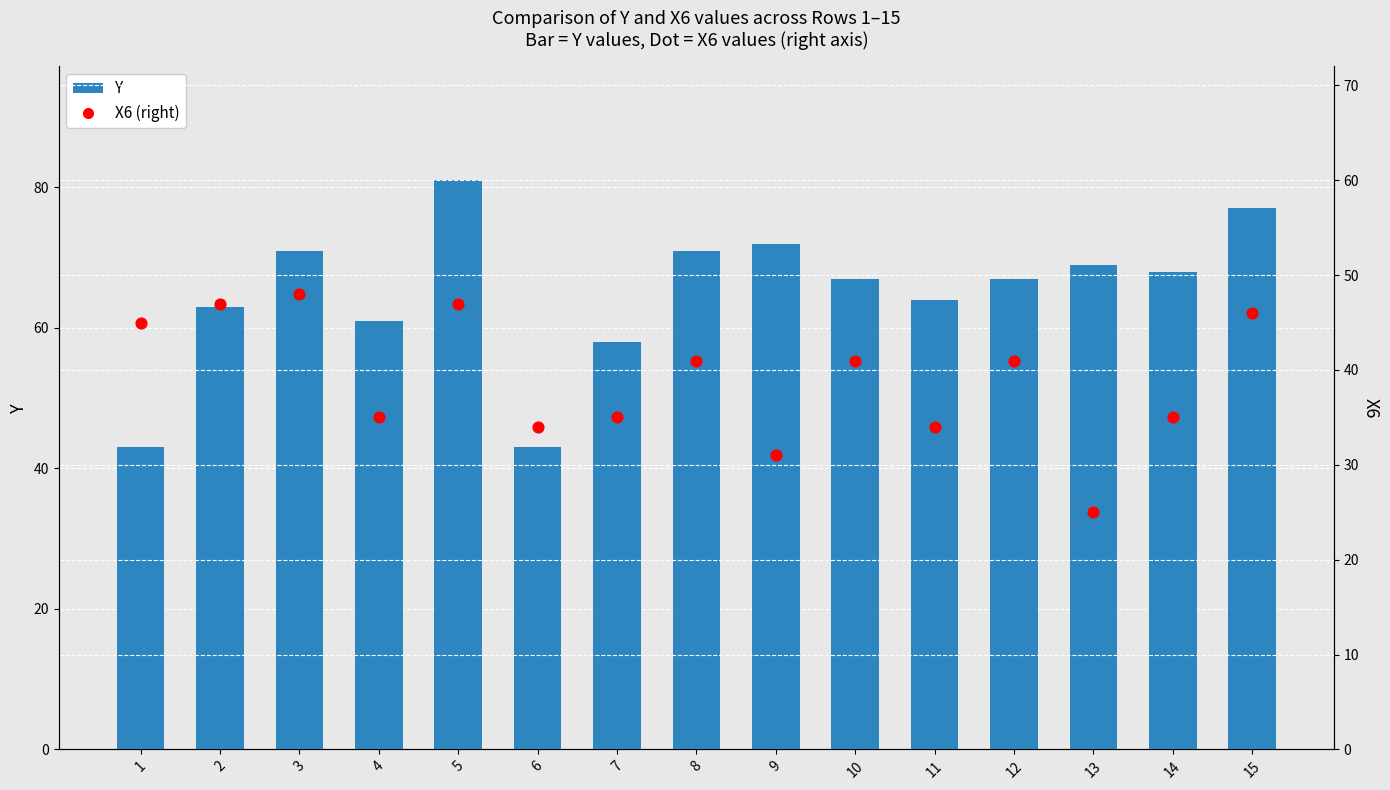

What is the total value across all series at 4?

96